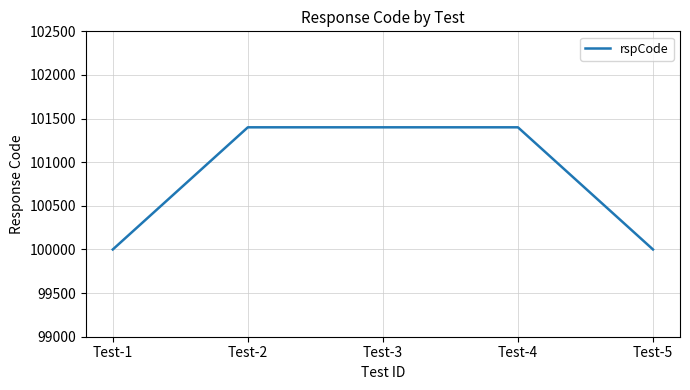

Approximately how many times larger is the value at Test-1 compared to Test-2?

1.0